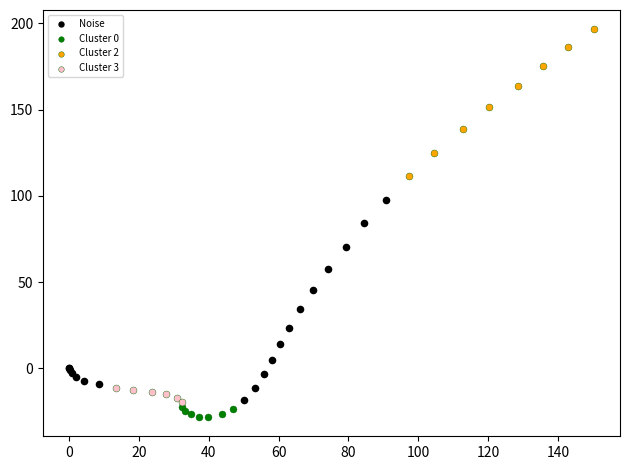

What are all the series names shown in the legend?

Noise, Cluster 0, Cluster 2, Cluster 3